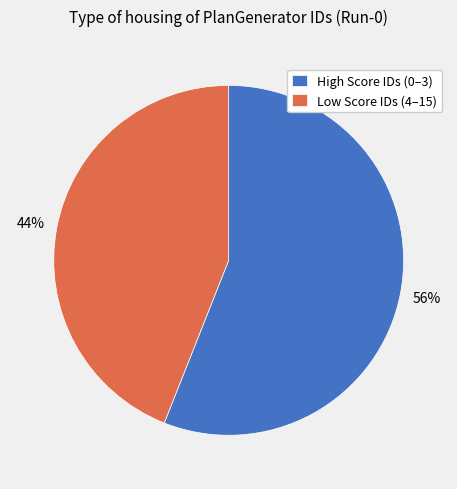

To the nearest percent, what is the average slice percentage?

50%